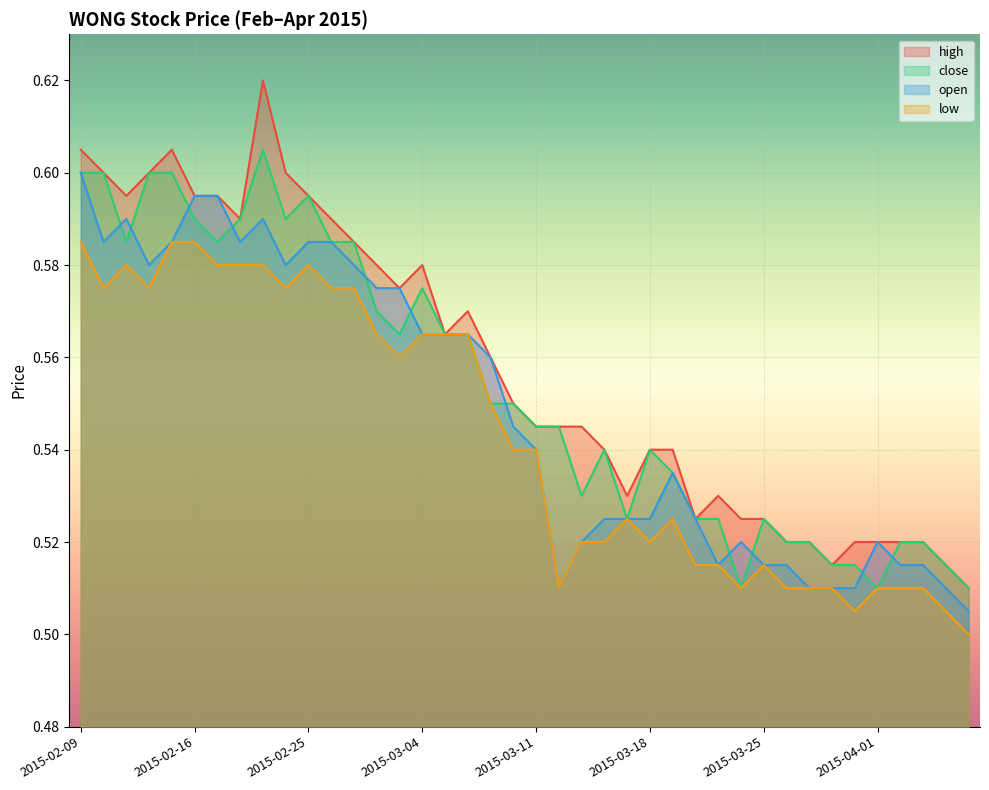

Is it true that open equals 1.0 at 2015-02-09?

False